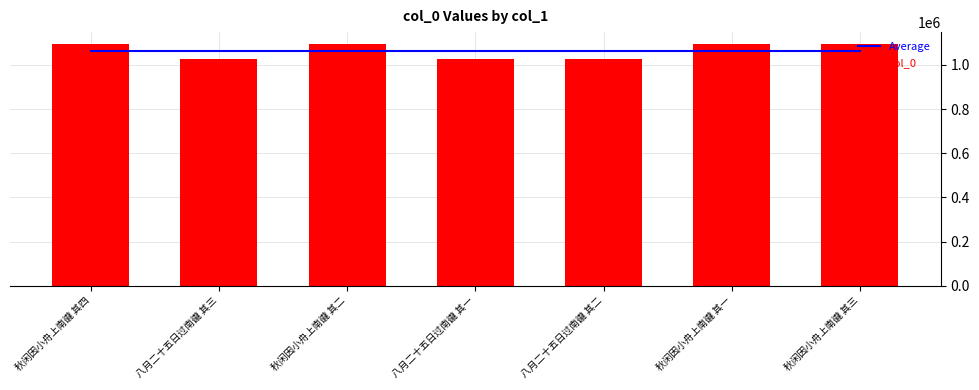

Is it true that Average equals 626493 at 八月二十五日过南豅 其一?

False